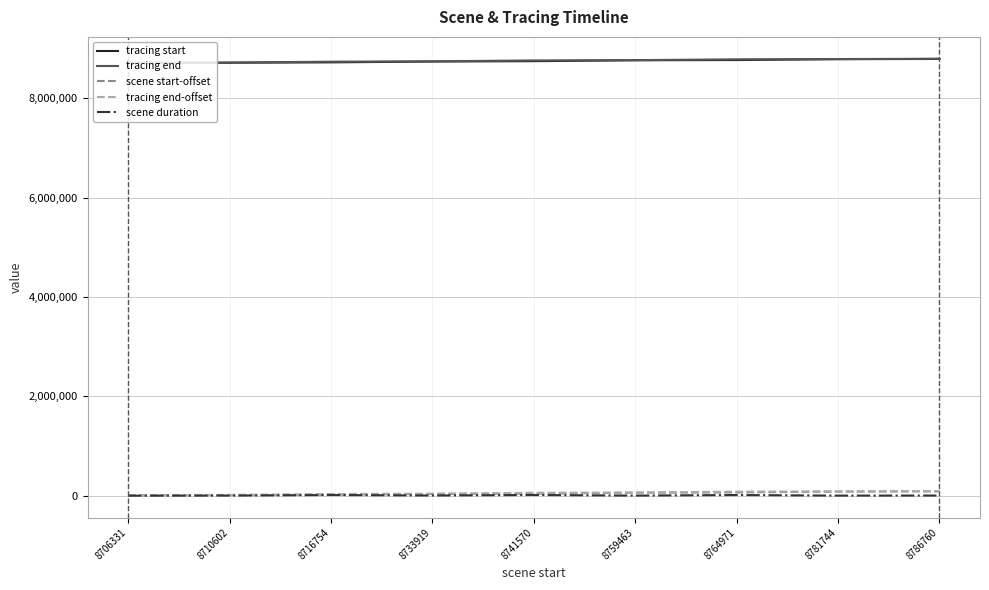

True or false: scene duration and tracing end cross at least once.

False